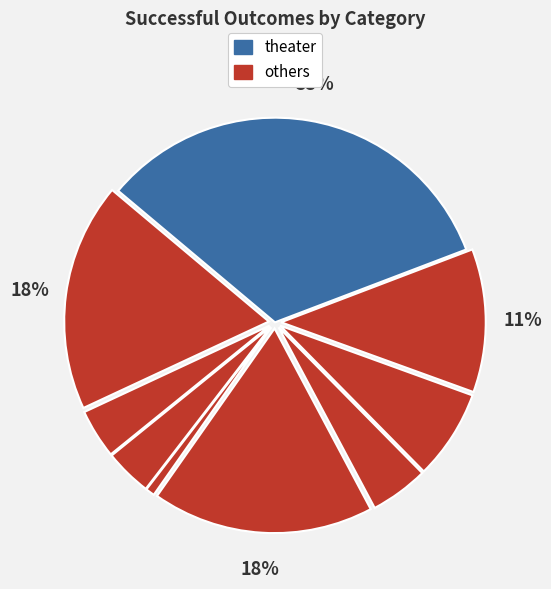

How many slices are in this pie chart?

9